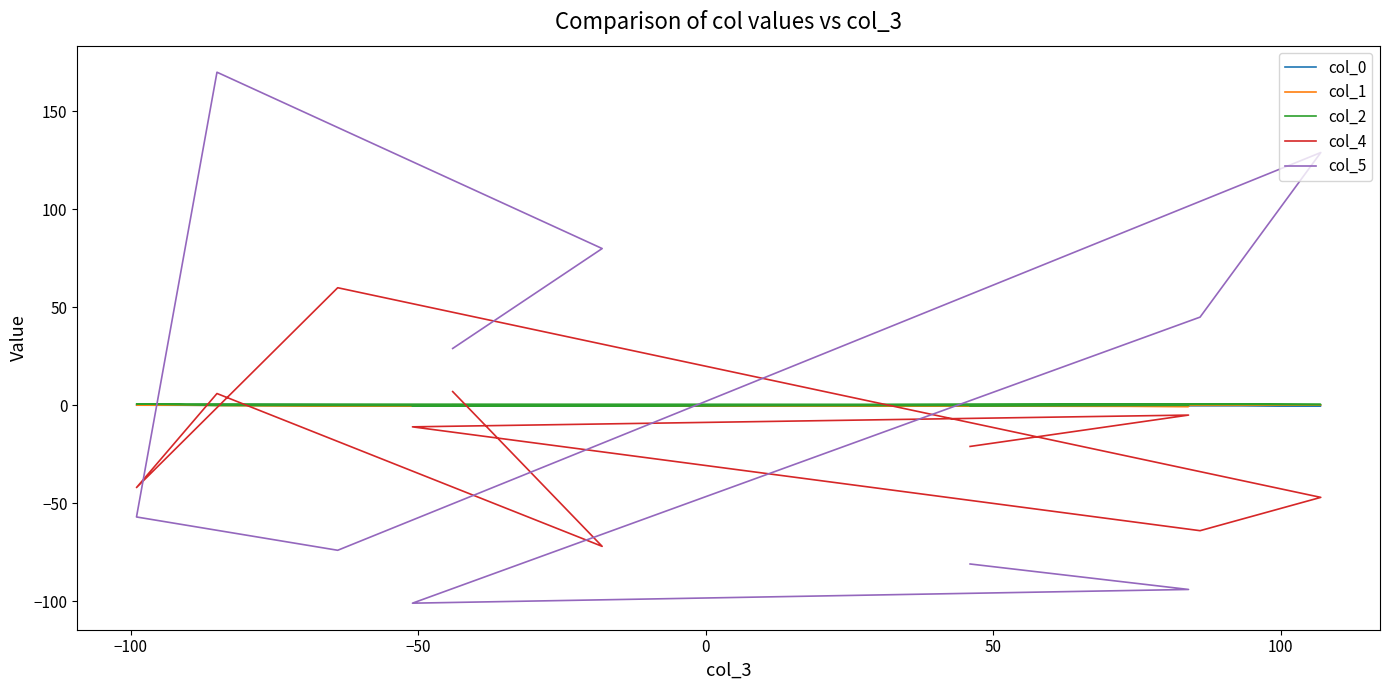

Is this an area chart (filled region under the line)?

No